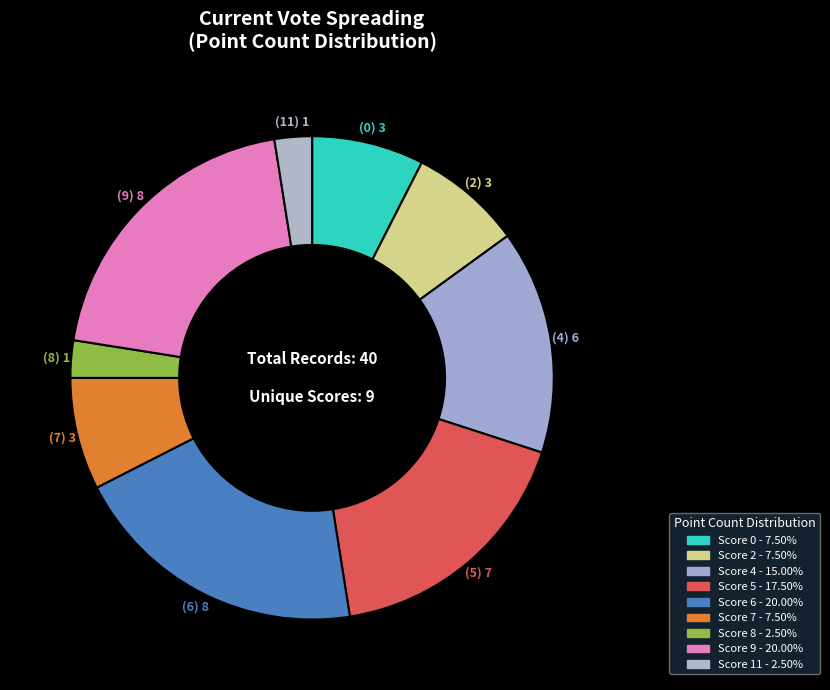

How many slices are in this pie chart?

9